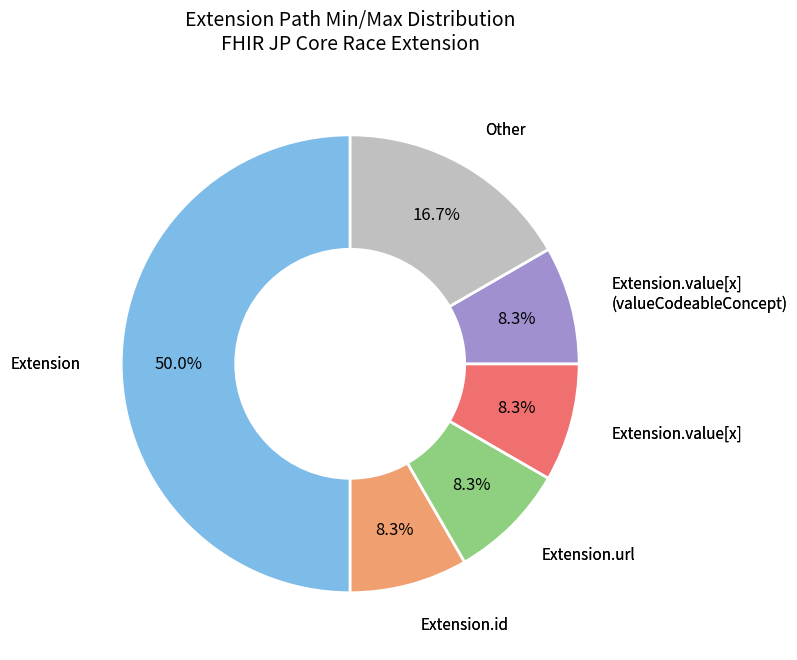

To the nearest percent, what is the average slice percentage?

17%